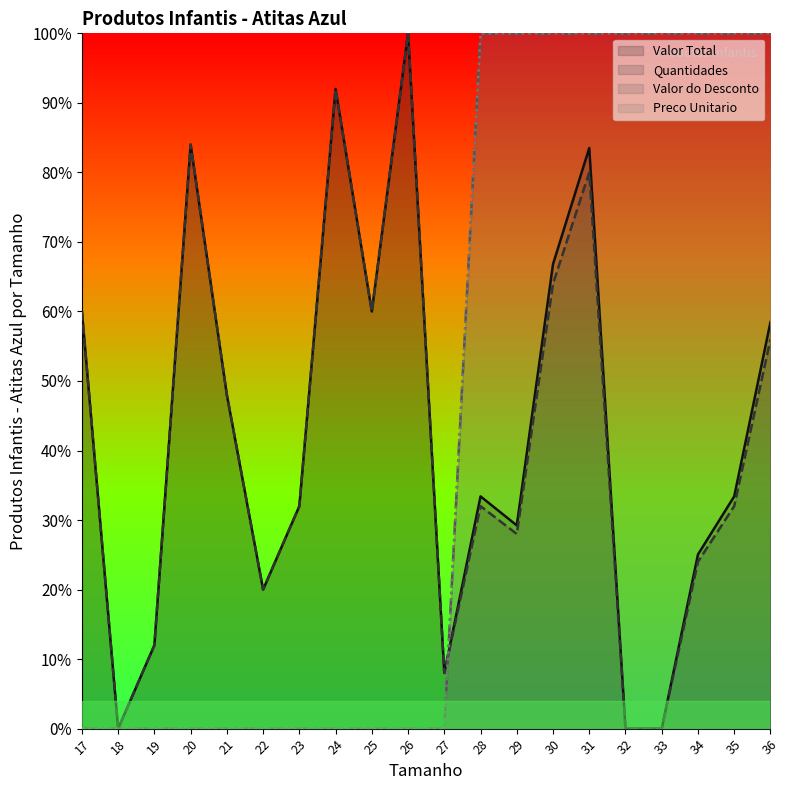

Which category has the lowest value in the Preco Unitario series?

17